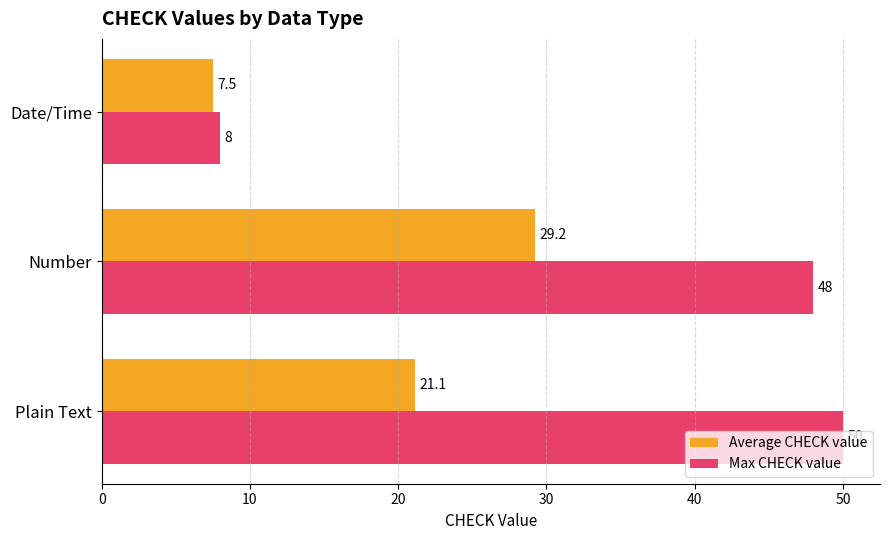

The Max CHECK value series shows 48.0 at Number. True or false?

True